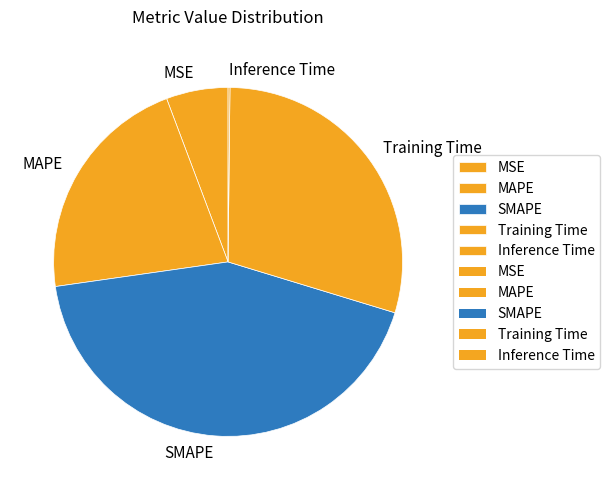

Which has a higher value, MAPE or MSE?

MAPE